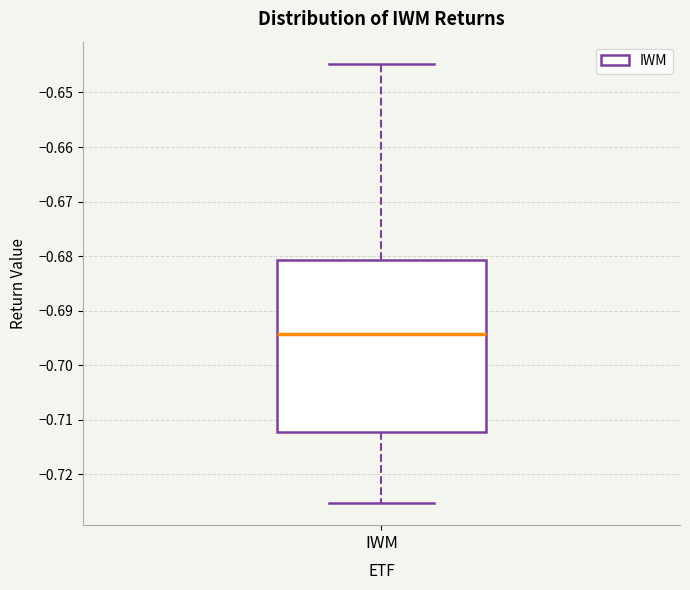

Transcribe this box plot: give where the median line is, the range the box spans, and where the two whiskers end, as read against the y-axis. The values are not printed on the chart, so give them approximately, as read against the axis.

median -0.694, box -0.712 to -0.681, whiskers -0.725 to -0.645